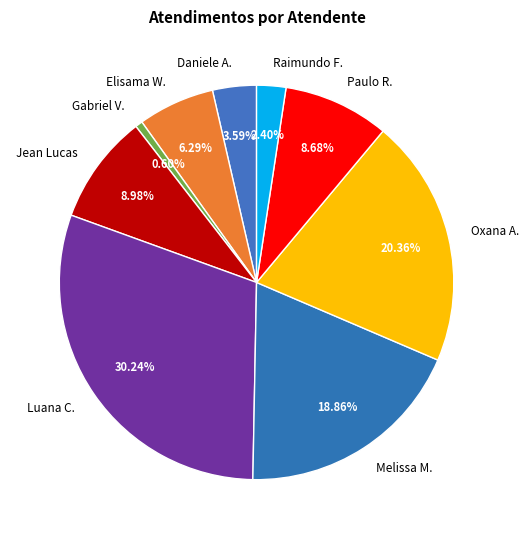

Do Melissa M. and Jean Lucas together represent more than half of the pie?

No